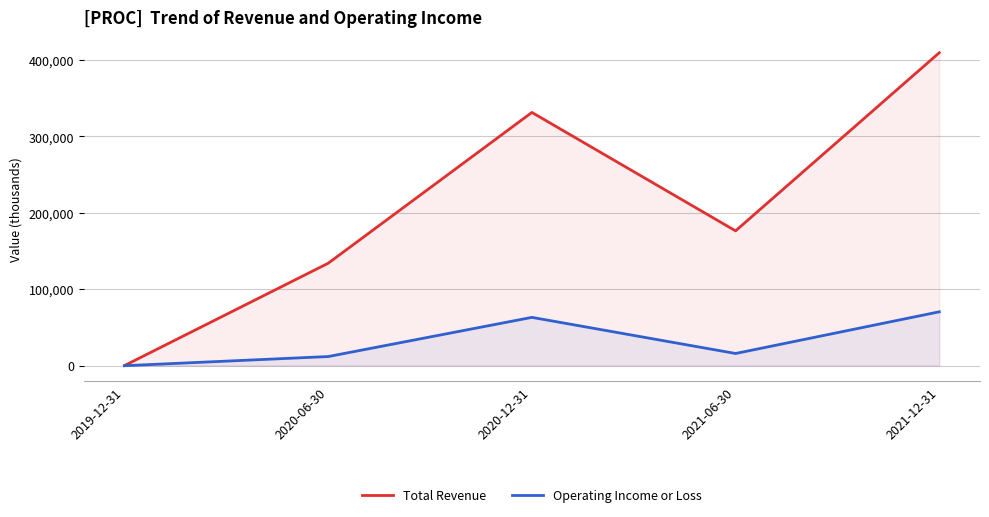

Reading left to right, extract all data points from this chart.

Total Revenue: 2019-12-31=0	2020-06-30=134000	2020-12-31=331500	2021-06-30=176400	2021-12-31=409700
Operating Income or Loss: 2019-12-31=-200	2020-06-30=11800	2020-12-31=63100	2021-06-30=15800	2021-12-31=70400